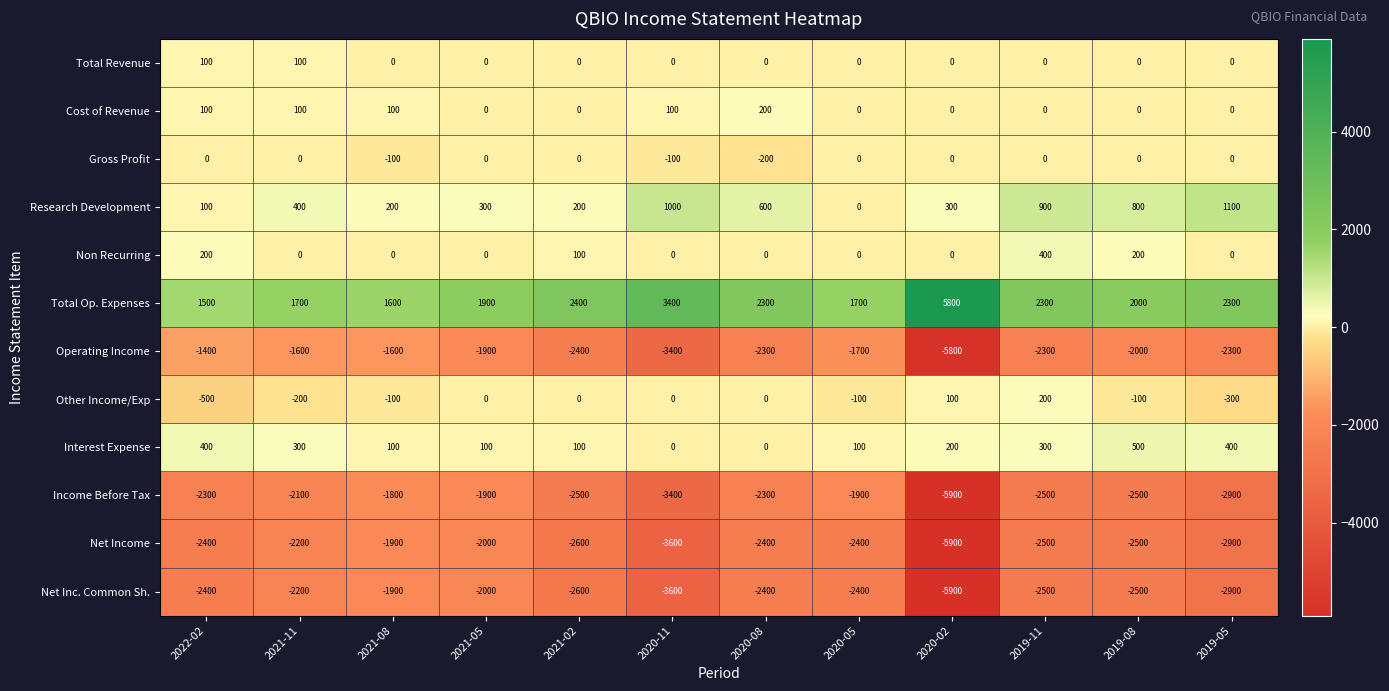

What is the smallest value displayed?

-5900